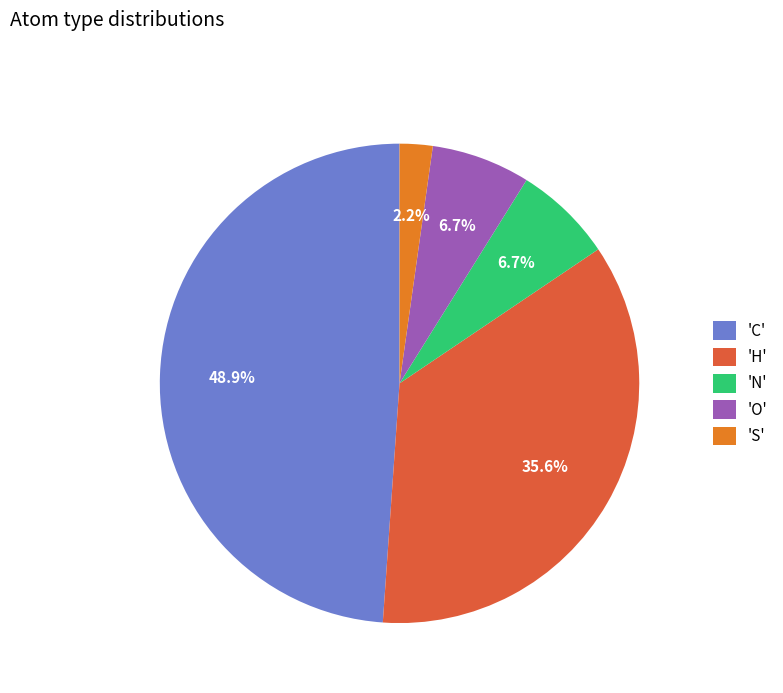

What is the largest slice in the pie chart?

'C'